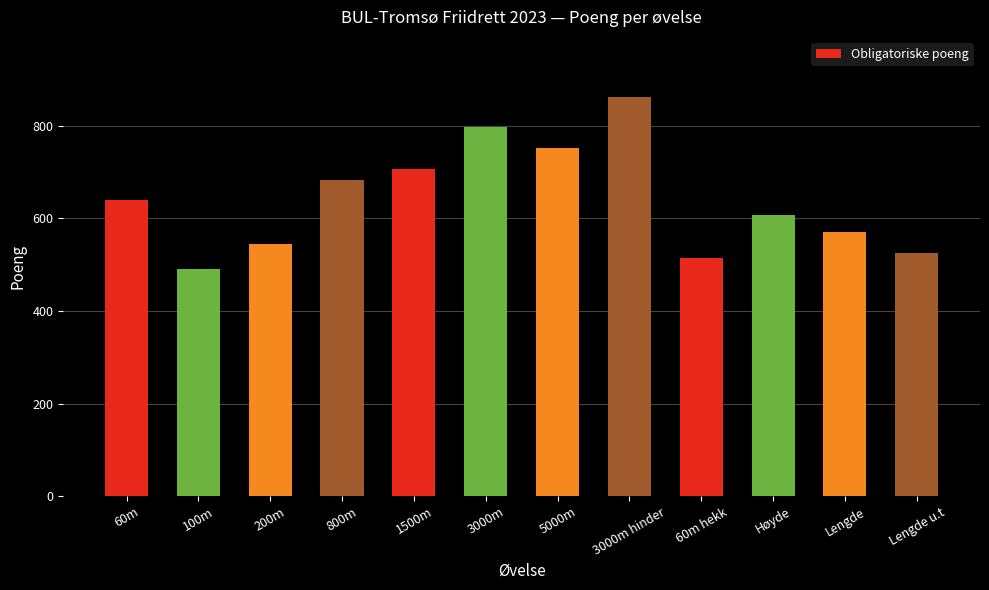

True or false: the data shows 707 at 1500m.

True